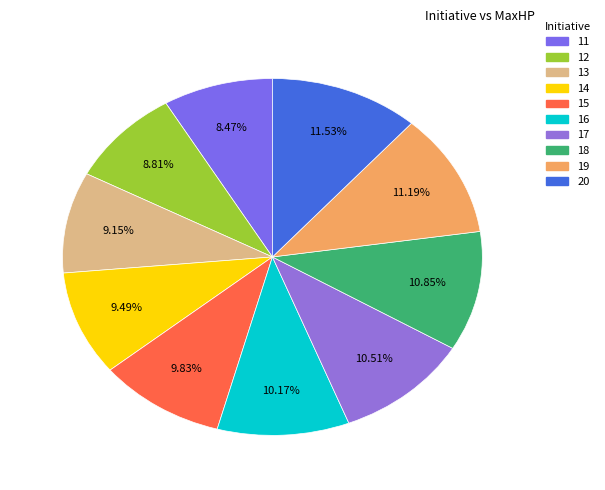

Is it true that 18 is 11% of the pie?

True